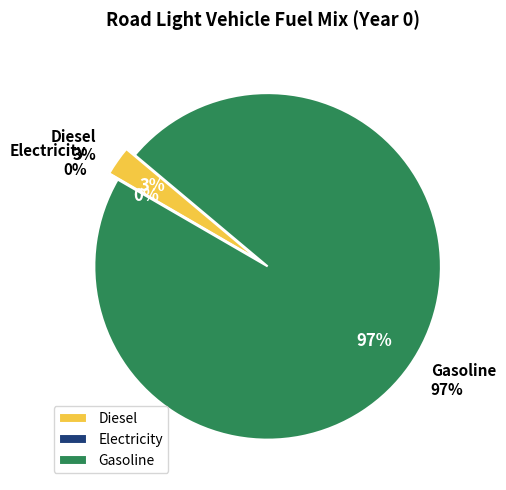

Combined, what portion of the pie is frac_trns_fuelmix_road_light_diesel and frac_trns_fuelmix_road_light_electricity?

2.8%